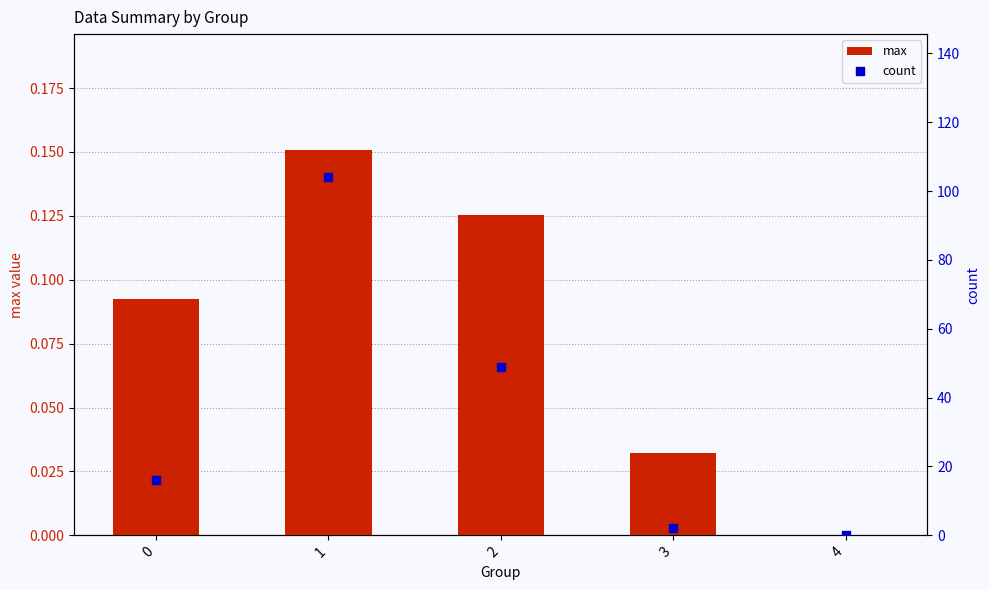

What is the total value across all series at 2?

49.1